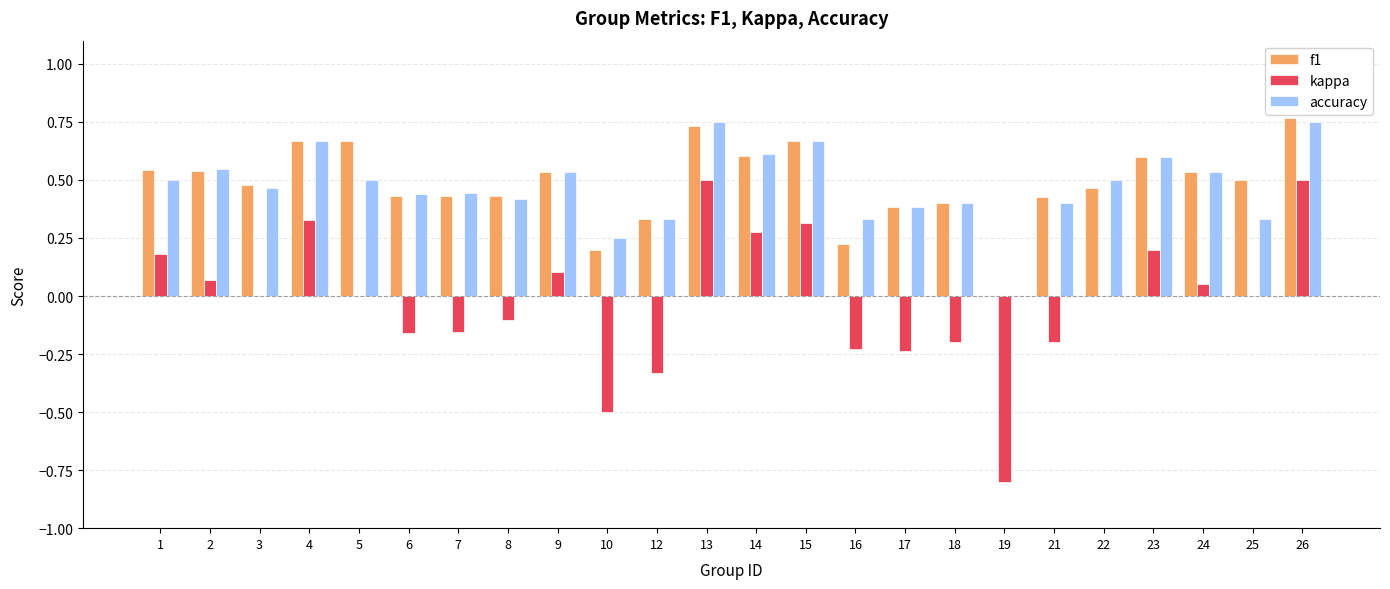

What is the total value across all series at 14?

1.5